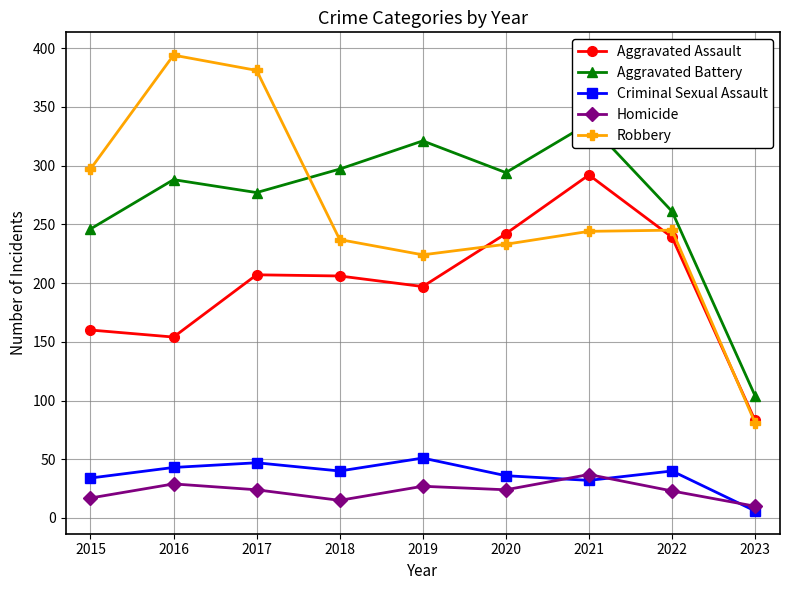

True or false: Aggravated Battery and Homicide intersect in this chart.

False